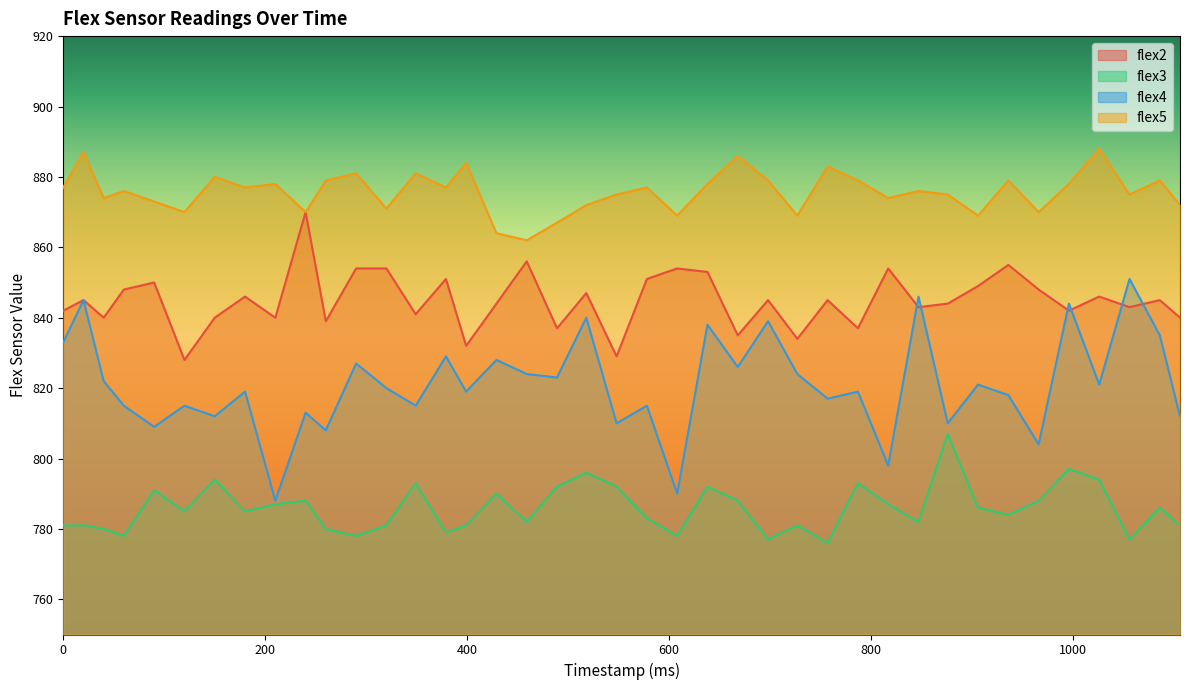

Between 698 and 320, which is larger?

320